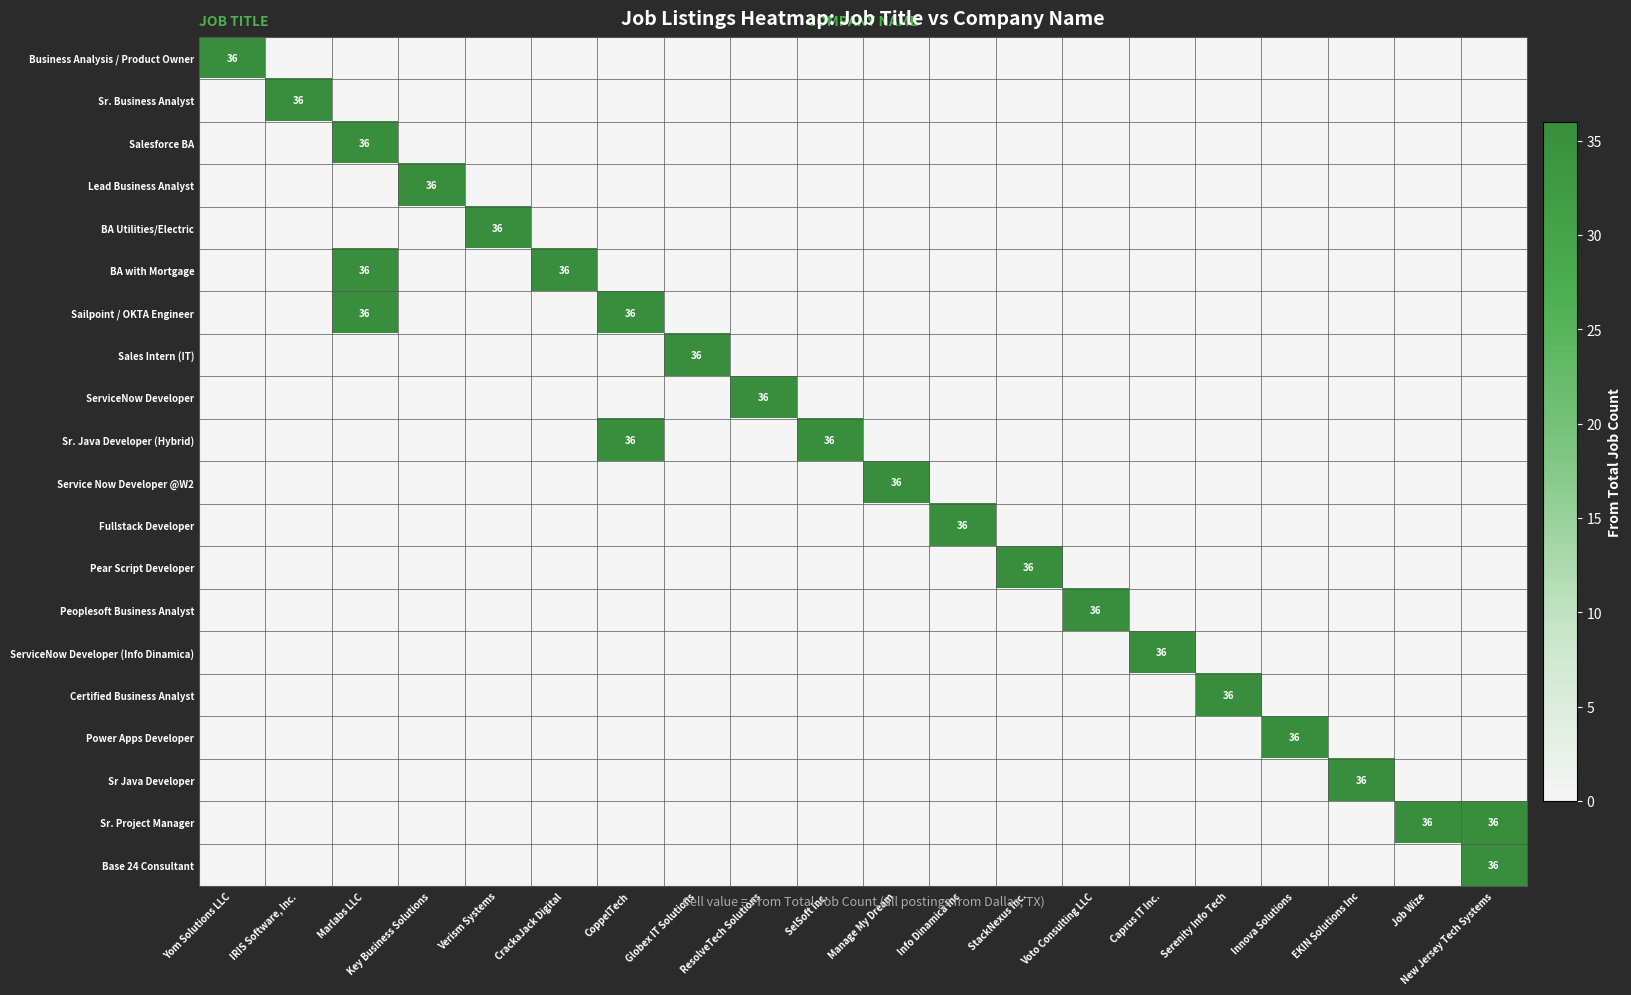

The Salesforce BA series shows 0 at Key Business Solutions. True or false?

True